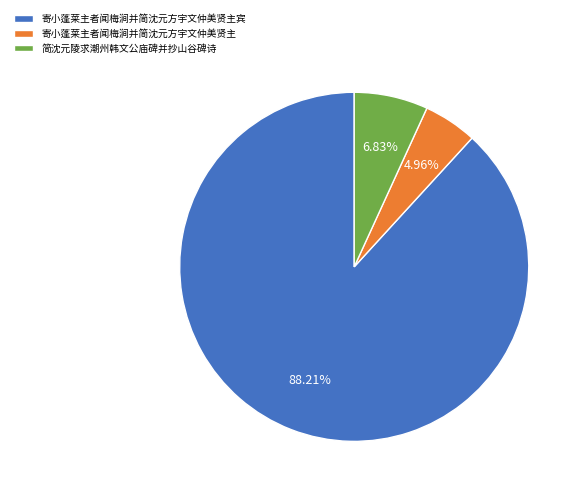

Is there any slice that represents more than half of the pie?

Yes